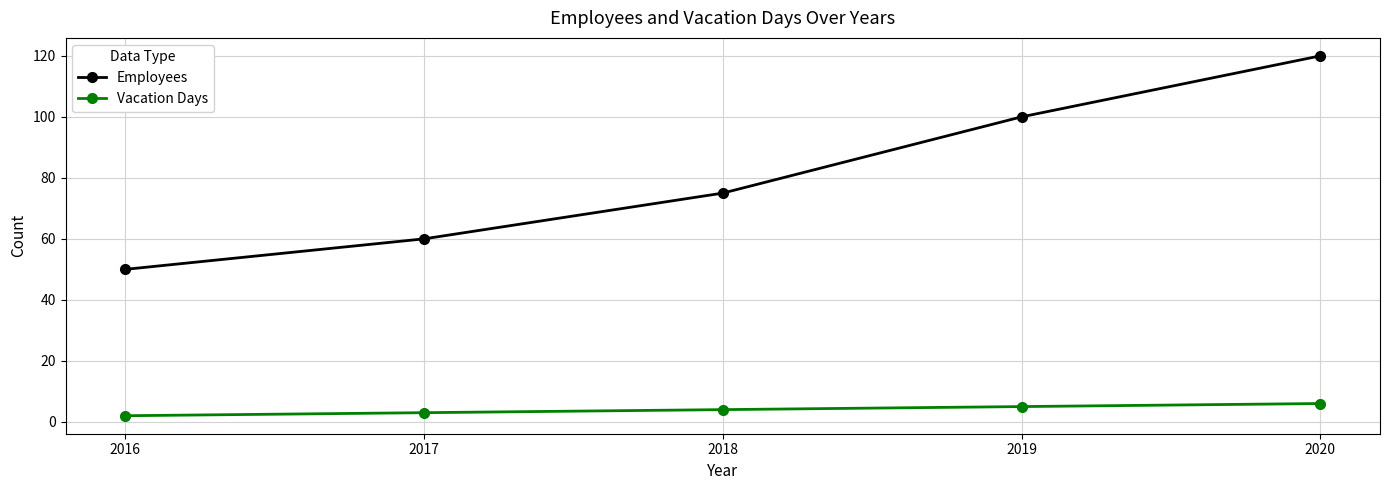

True or false: Employees has more than 0 points higher than both neighbors.

False